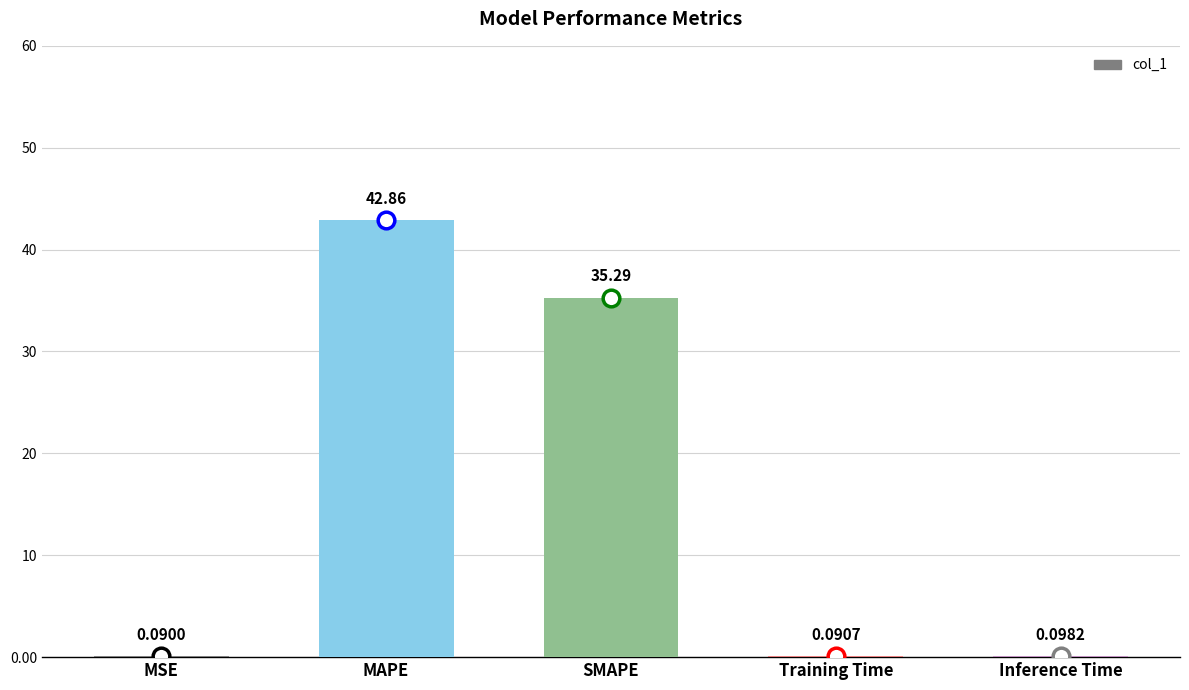

Which category has the highest value across all series?

MAPE